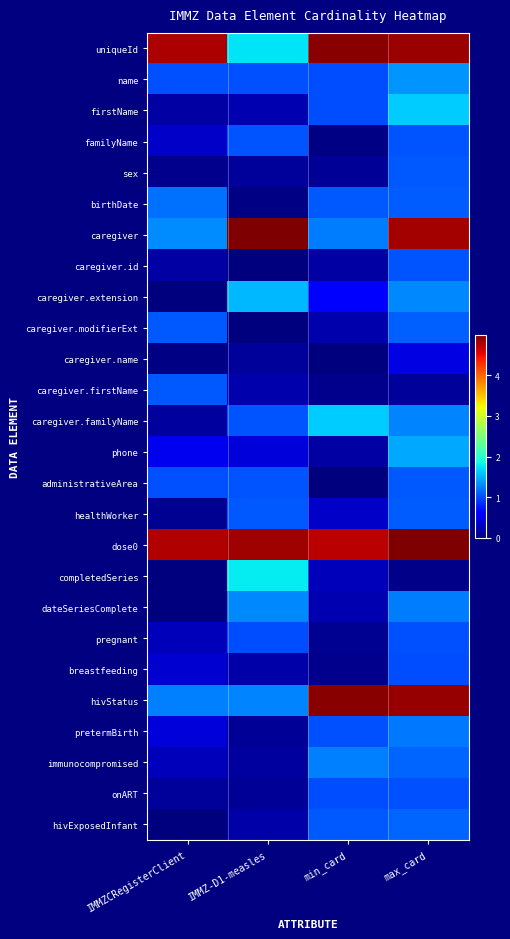

Reading left to right, list all the values displayed in this chart.

uniqueId: IMMZCRegisterClient=4.8	IMMZ-D1-measles=1.7	min_card=4.9	max_card=4.9
name: IMMZCRegisterClient=1.0	IMMZ-D1-measles=1.0	min_card=1.0	max_card=1.4
firstName: IMMZCRegisterClient=0.2	IMMZ-D1-measles=0.2	min_card=1.0	max_card=1.6
familyName: IMMZCRegisterClient=0.3	IMMZ-D1-measles=1.0	min_card=0.0	max_card=1.0
sex: IMMZCRegisterClient=0.1	IMMZ-D1-measles=0.1	min_card=0.1	max_card=1.1
birthDate: IMMZCRegisterClient=1.2	IMMZ-D1-measles=0.0	min_card=1.1	max_card=1.1
caregiver: IMMZCRegisterClient=1.3	IMMZ-D1-measles=5.0	min_card=1.2	max_card=4.8
caregiver.id: IMMZCRegisterClient=0.2	IMMZ-D1-measles=0.0	min_card=0.2	max_card=1.0
caregiver.extension: IMMZCRegisterClient=0.0	IMMZ-D1-measles=1.5	min_card=0.6	max_card=1.3
caregiver.modifierExt: IMMZCRegisterClient=1.1	IMMZ-D1-measles=0.0	min_card=0.2	max_card=1.1
caregiver.name: IMMZCRegisterClient=0.0	IMMZ-D1-measles=0.1	min_card=0.0	max_card=0.4
caregiver.firstName: IMMZCRegisterClient=1.1	IMMZ-D1-measles=0.2	min_card=0.1	max_card=0.1
caregiver.familyName: IMMZCRegisterClient=0.1	IMMZ-D1-measles=1.0	min_card=1.6	max_card=1.3
phone: IMMZCRegisterClient=0.5	IMMZ-D1-measles=0.4	min_card=0.2	max_card=1.5
administrativeArea: IMMZCRegisterClient=1.0	IMMZ-D1-measles=1.0	min_card=0.0	max_card=1.1
healthWorker: IMMZCRegisterClient=0.1	IMMZ-D1-measles=1.1	min_card=0.3	max_card=1.1
dose0: IMMZCRegisterClient=4.8	IMMZ-D1-measles=4.8	min_card=4.7	max_card=5.0
completedSeries: IMMZCRegisterClient=0.0	IMMZ-D1-measles=1.8	min_card=0.3	max_card=0.0
dateSeriesComplete: IMMZCRegisterClient=0.0	IMMZ-D1-measles=1.3	min_card=0.2	max_card=1.2
pregnant: IMMZCRegisterClient=0.3	IMMZ-D1-measles=1.0	min_card=0.1	max_card=1.0
breastfeeding: IMMZCRegisterClient=0.4	IMMZ-D1-measles=0.2	min_card=0.1	max_card=1.0
hivStatus: IMMZCRegisterClient=1.3	IMMZ-D1-measles=1.3	min_card=4.9	max_card=4.9
pretermBirth: IMMZCRegisterClient=0.4	IMMZ-D1-measles=0.1	min_card=1.0	max_card=1.2
immunocompromised: IMMZCRegisterClient=0.3	IMMZ-D1-measles=0.1	min_card=1.3	max_card=1.1
onART: IMMZCRegisterClient=0.1	IMMZ-D1-measles=0.1	min_card=1.0	max_card=1.0
hivExposedInfant: IMMZCRegisterClient=0.0	IMMZ-D1-measles=0.2	min_card=1.1	max_card=1.1